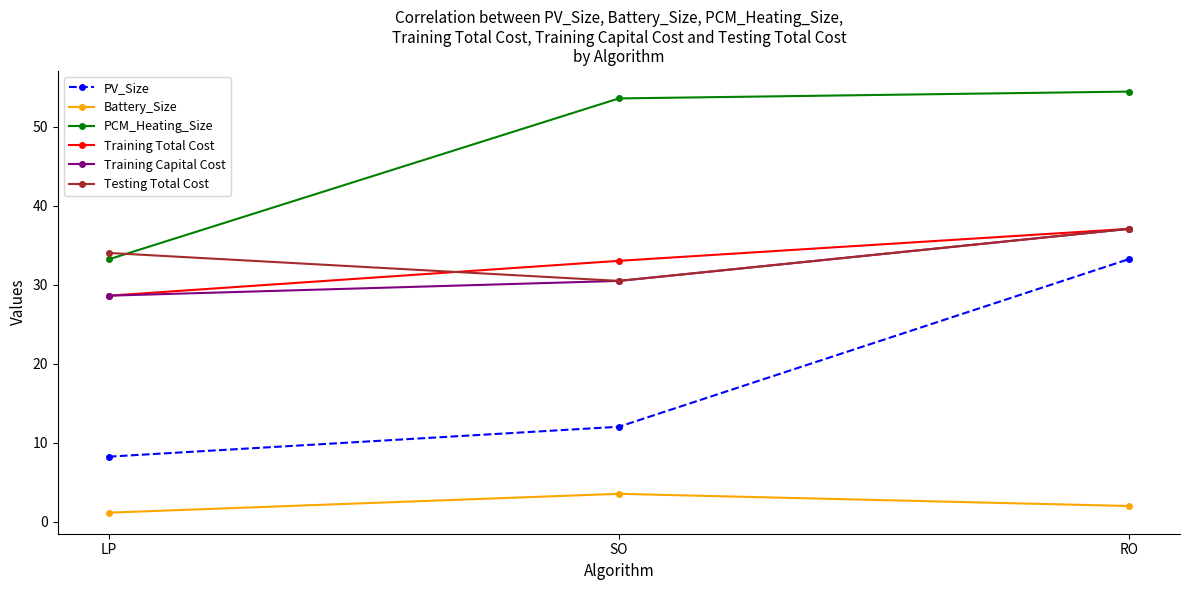

Reading right to left, extract all data points from this chart.

PV_Size: 33.2	12.0	8.2
Battery_Size: 2.0	3.5	1.1
PCM_Heating_Size: 54.4	53.6	33.2
Training Total Cost: 37.1	33.0	28.6
Training Capital Cost: 37.1	30.5	28.6
Testing Total Cost: 37.1	30.5	34.0